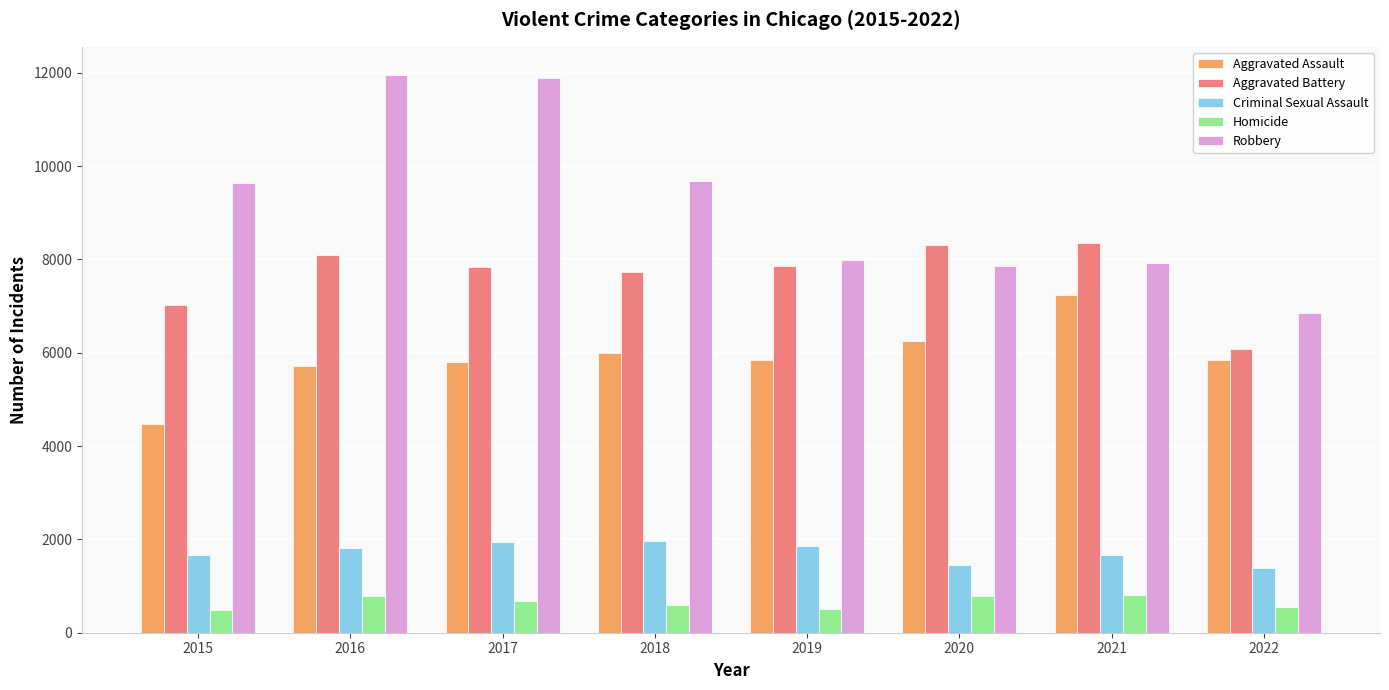

What is the difference between the highest and lowest values at 2020?

7532